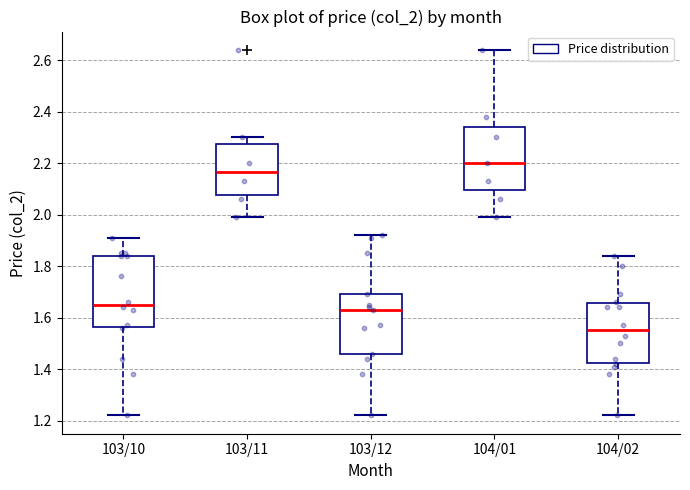

Which box's median line is the highest?

104/01